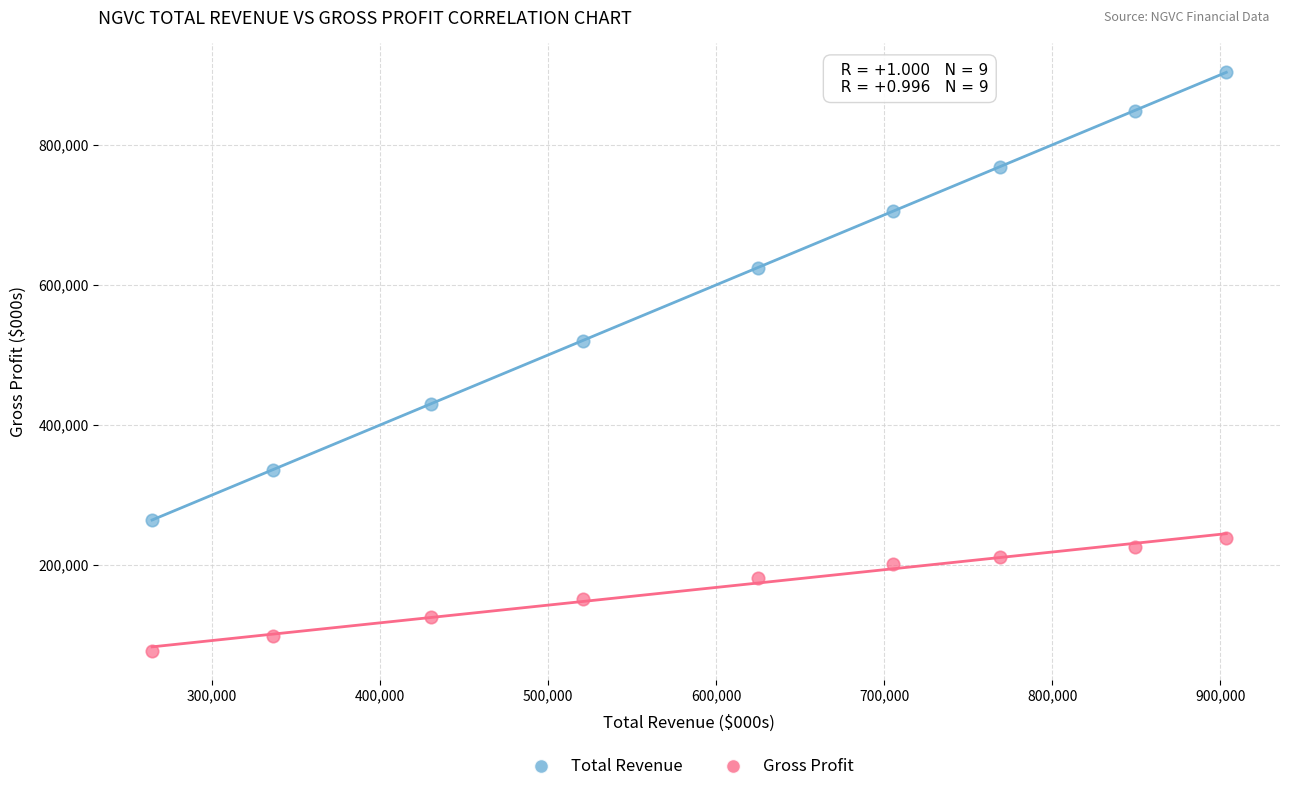

Which series reaches the minimum Y coordinate?

Gross Profit